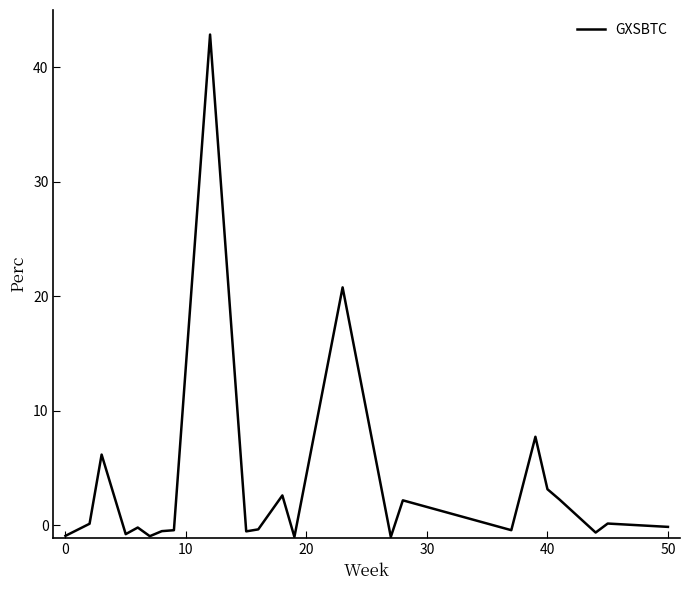

What is the maximum value shown in the chart?

42.8